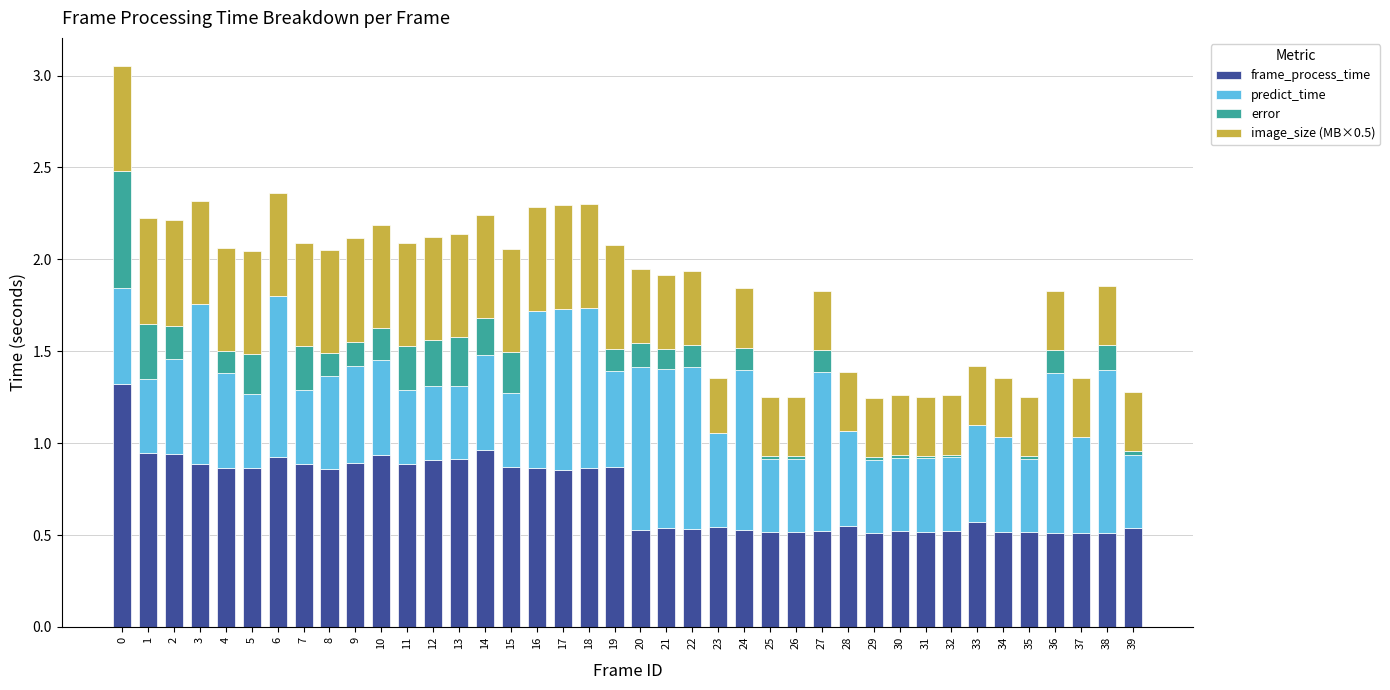

The value of frame_process_time at 18 is 0.2. True or false?

False